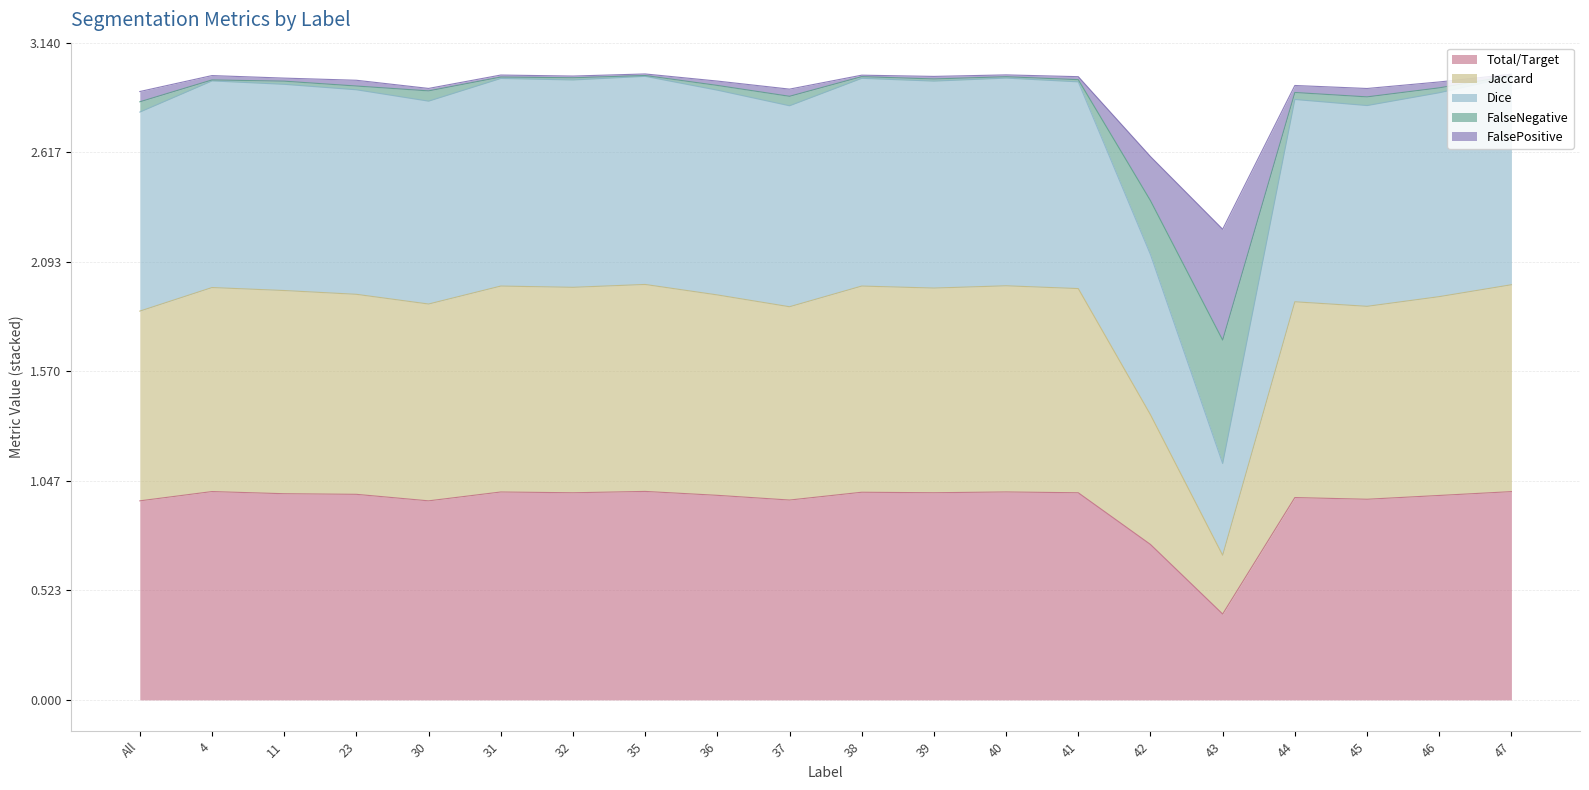

The value of Total/Target at 41 is 1.0. True or false?

True